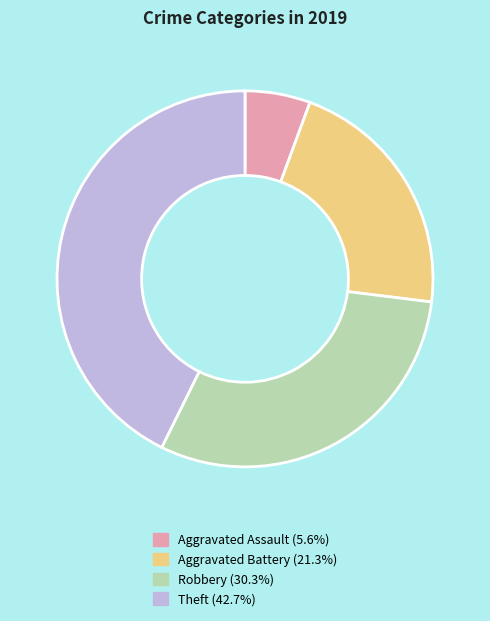

Do Aggravated Battery and Robbery together represent more than half of the pie?

Yes